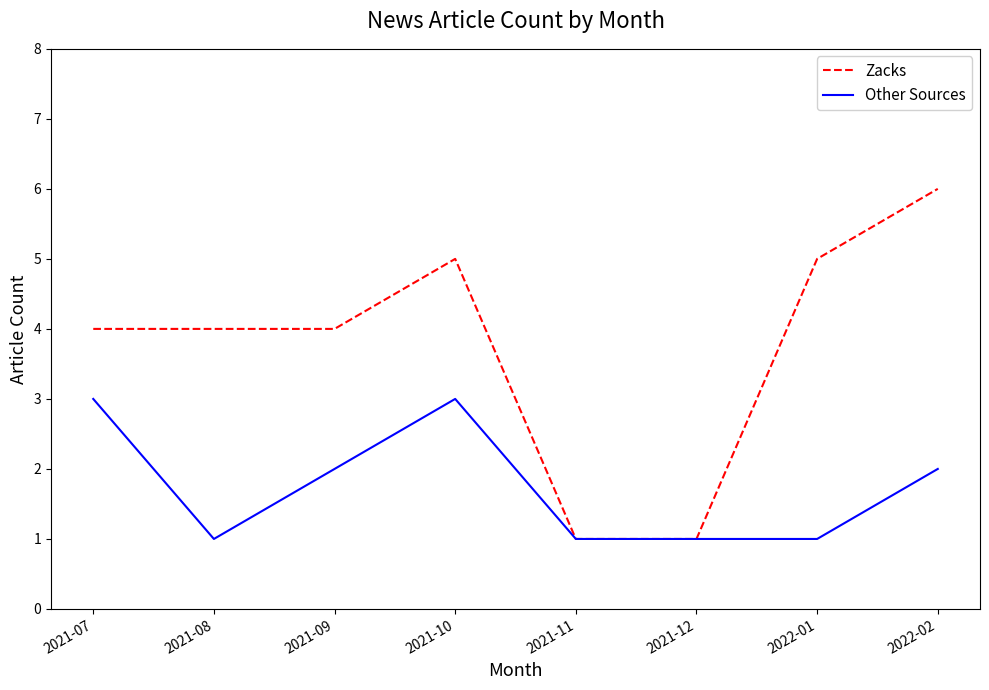

In Zacks, how many points are higher than both neighbors (excluding endpoints)?

1